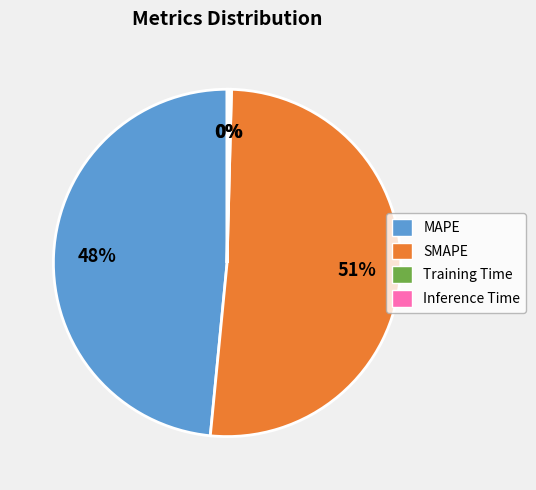

What is the largest slice in the pie chart?

SMAPE